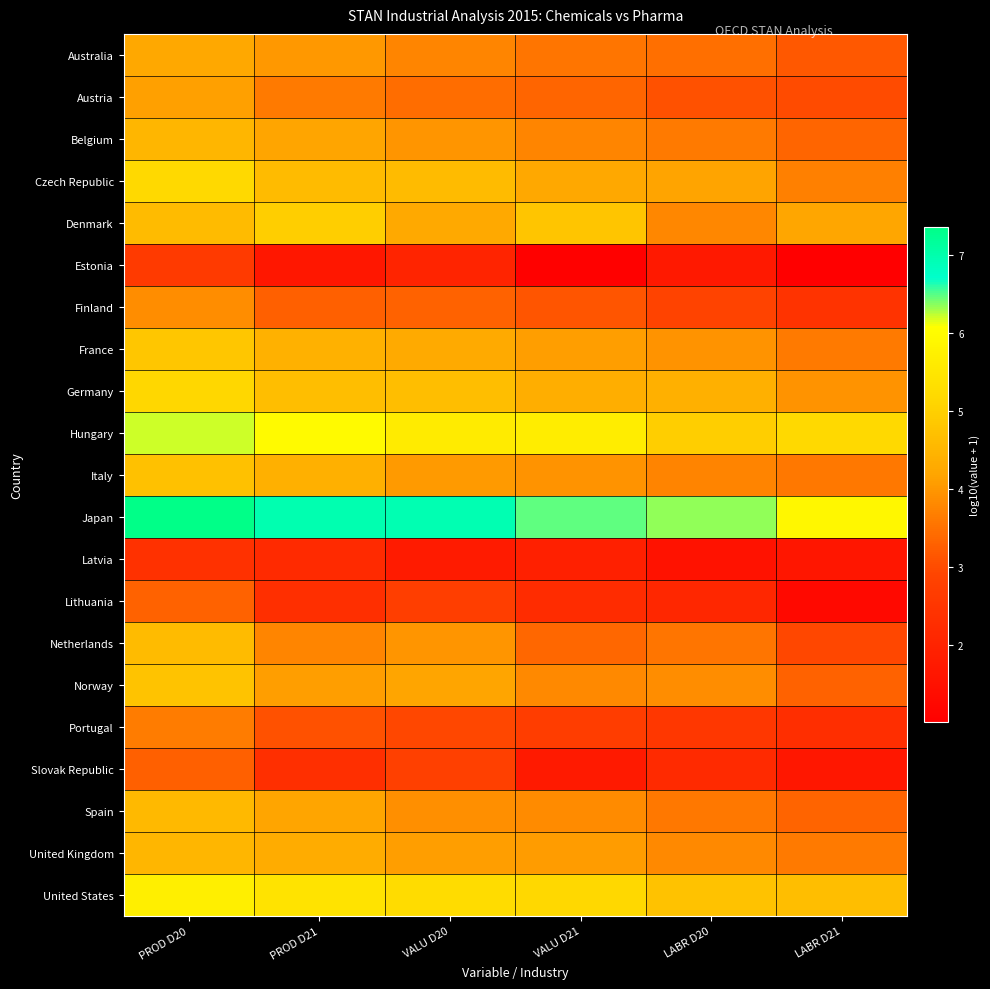

Reading right to left, list all the values displayed in this chart.

Australia: LABR D21=3.2	LABR D20=3.5	VALU D21=3.5	VALU D20=3.8	PROD D21=4.0	PROD D20=4.2
Austria: LABR D21=3.0	LABR D20=3.1	VALU D21=3.3	VALU D20=3.4	PROD D21=3.6	PROD D20=4.1
Belgium: LABR D21=3.3	LABR D20=3.6	VALU D21=3.8	VALU D20=4.0	PROD D21=4.2	PROD D20=4.5
Czech Republic: LABR D21=3.7	LABR D20=4.2	VALU D21=4.2	VALU D20=4.6	PROD D21=4.6	PROD D20=5.2
Denmark: LABR D21=4.2	LABR D20=3.8	VALU D21=4.8	VALU D20=4.3	PROD D21=5.0	PROD D20=4.6
Estonia: LABR D21=1.0	LABR D20=1.7	VALU D21=1.1	VALU D20=2.0	PROD D21=1.7	PROD D20=2.6
Finland: LABR D21=2.4	LABR D20=2.9	VALU D21=3.1	VALU D20=3.3	PROD D21=3.3	PROD D20=3.9
France: LABR D21=3.6	LABR D20=3.9	VALU D21=4.1	VALU D20=4.3	PROD D21=4.4	PROD D20=4.8
Germany: LABR D21=3.9	LABR D20=4.4	VALU D21=4.4	VALU D20=4.7	PROD D21=4.7	PROD D20=5.1
Hungary: LABR D21=5.2	LABR D20=5.0	VALU D21=5.7	VALU D20=5.6	PROD D21=6.0	PROD D20=6.2
Italy: LABR D21=3.6	LABR D20=3.8	VALU D21=3.9	VALU D20=4.0	PROD D21=4.4	PROD D20=4.7
Japan: LABR D21=5.9	LABR D20=6.4	VALU D21=6.5	VALU D20=6.9	PROD D21=7.0	PROD D20=7.4
Latvia: LABR D21=1.6	LABR D20=1.5	VALU D21=1.9	VALU D20=1.8	PROD D21=2.2	PROD D20=2.4
Lithuania: LABR D21=1.3	LABR D20=2.1	VALU D21=2.2	VALU D20=2.7	PROD D21=2.3	PROD D20=3.3
Netherlands: LABR D21=3.0	LABR D20=3.5	VALU D21=3.4	VALU D20=4.0	PROD D21=3.8	PROD D20=4.6
Norway: LABR D21=3.3	LABR D20=3.9	VALU D21=3.8	VALU D20=4.2	PROD D21=4.1	PROD D20=4.8
Portugal: LABR D21=2.3	LABR D20=2.6	VALU D21=2.7	VALU D20=2.9	PROD D21=3.1	PROD D20=3.6
Slovak Republic: LABR D21=1.7	LABR D20=2.2	VALU D21=1.7	VALU D20=2.8	PROD D21=2.3	PROD D20=3.3
Spain: LABR D21=3.3	LABR D20=3.6	VALU D21=3.8	VALU D20=3.9	PROD D21=4.2	PROD D20=4.6
United Kingdom: LABR D21=3.6	LABR D20=3.8	VALU D21=4.1	VALU D20=4.1	PROD D21=4.3	PROD D20=4.5
United States: LABR D21=4.7	LABR D20=4.7	VALU D21=5.2	VALU D20=5.3	PROD D21=5.4	PROD D20=5.7